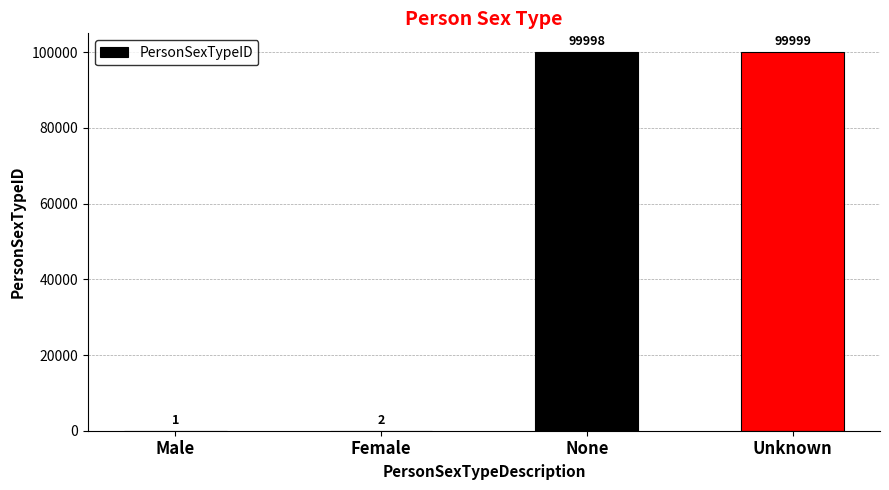

Are the bars horizontal?

No